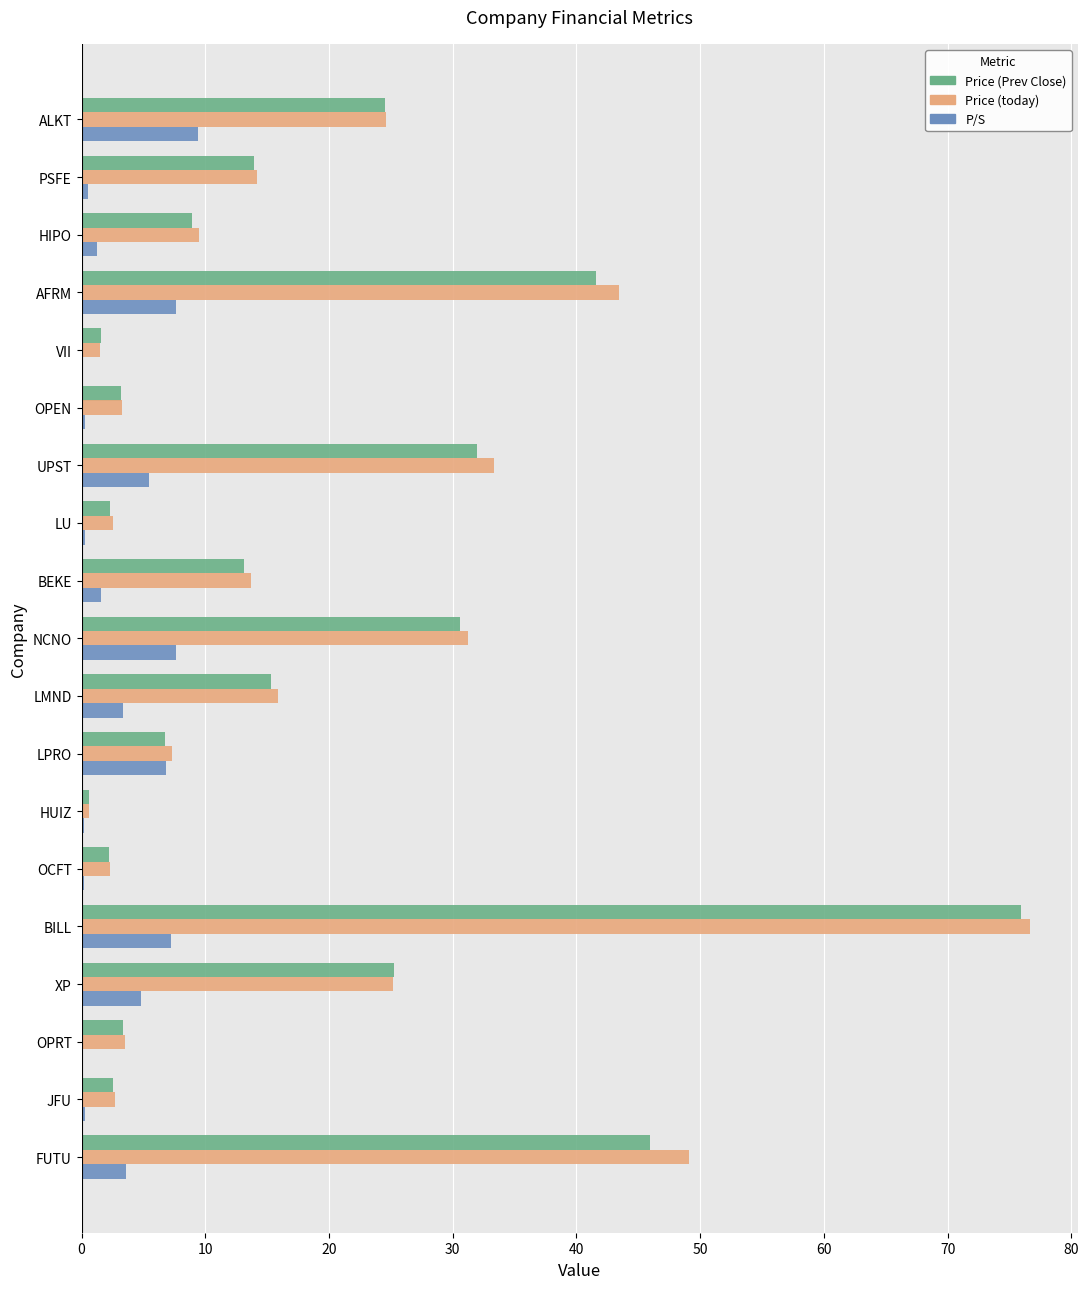

Which category has the highest value across all series?

BILL